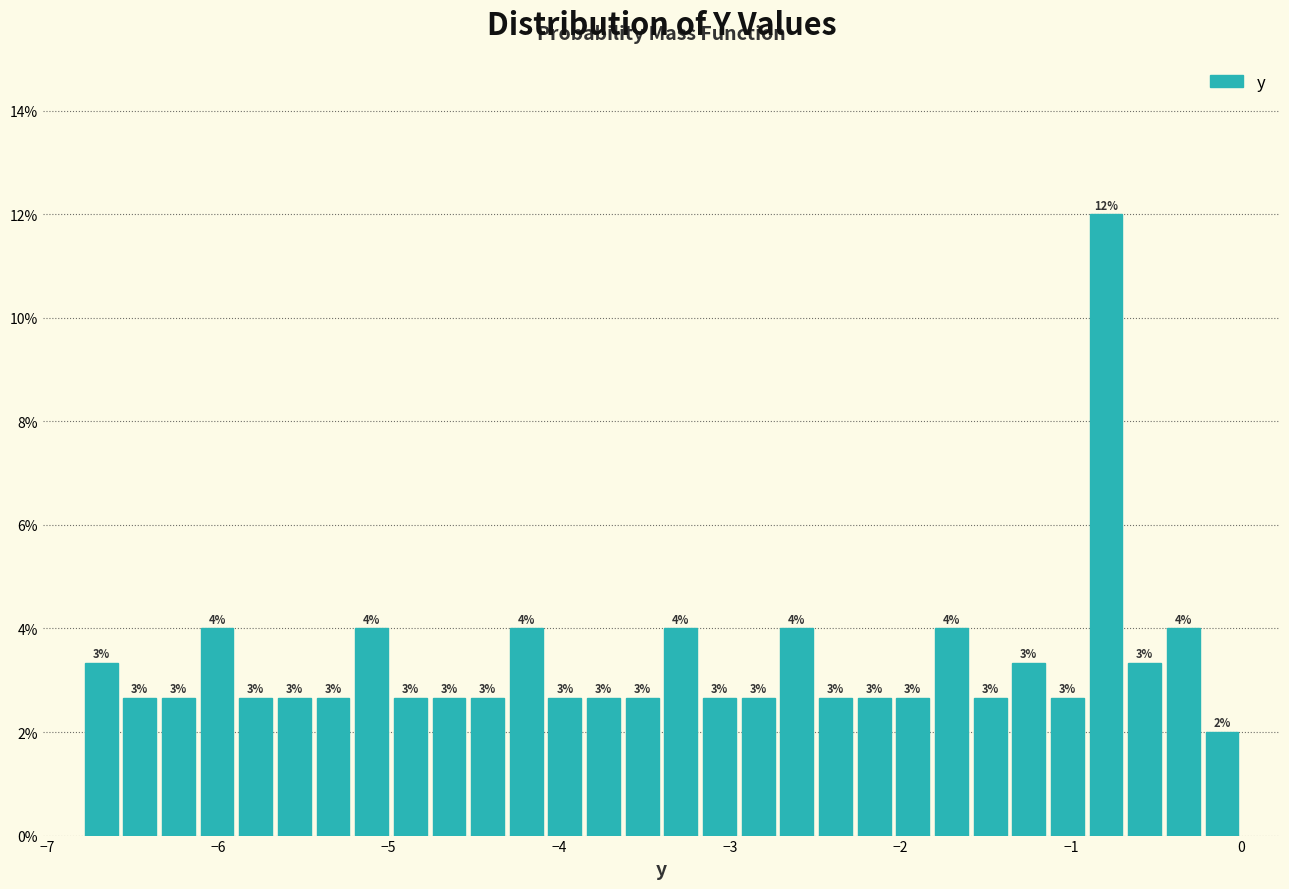

Read against the x-axis, roughly where is the centre of the tallest bar?

-0.8